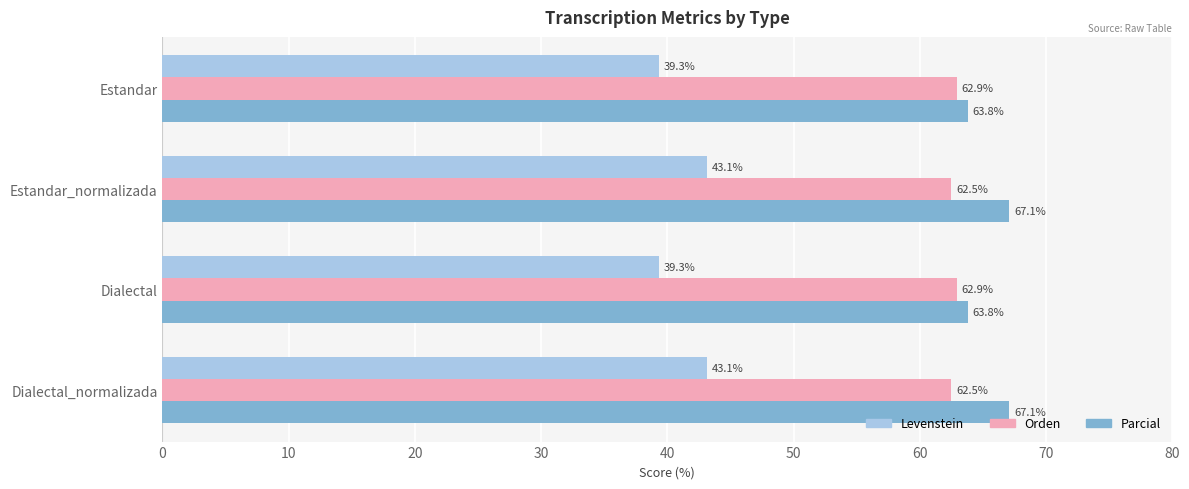

Is it true that Parcial equals 107.9 at Estandar?

False